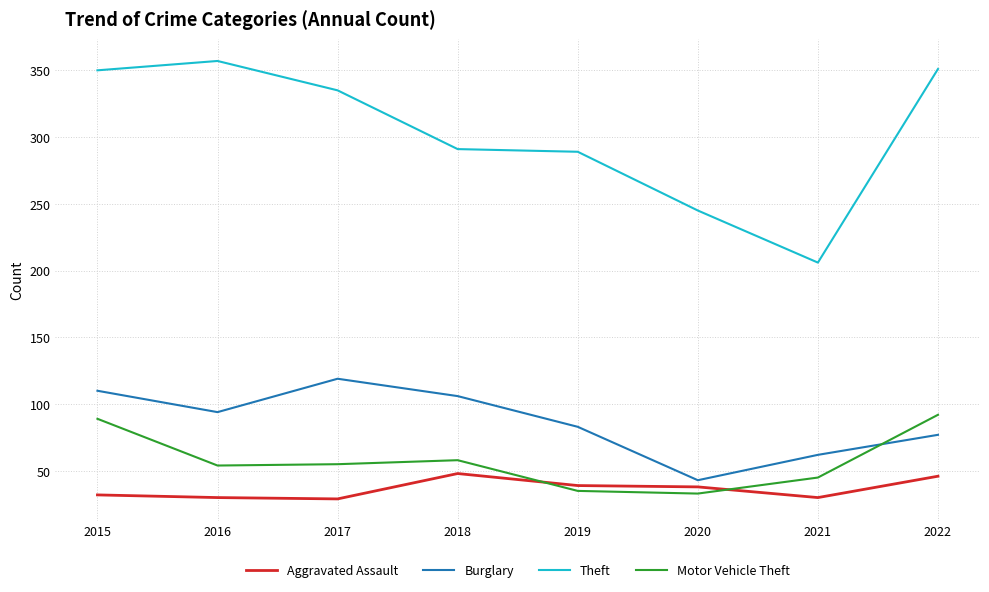

At 2018, list the series in order from smallest to largest.

Aggravated Assault, Motor Vehicle Theft, Burglary, Theft